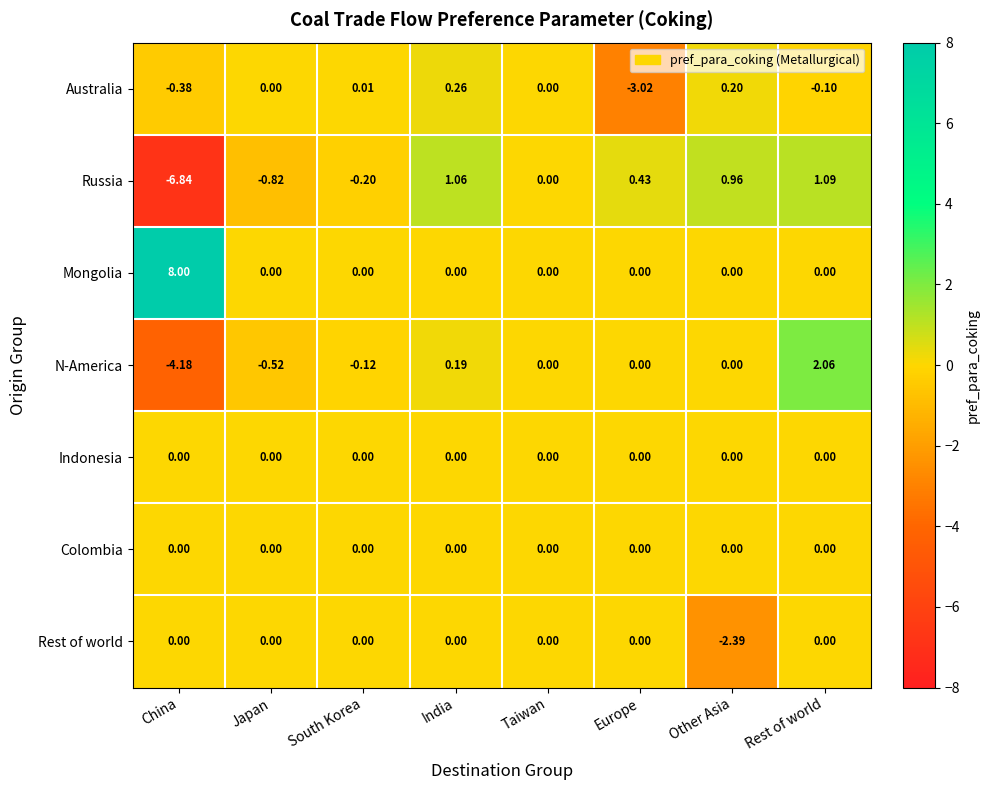

At which category is the sum across all series the highest?

Rest of world